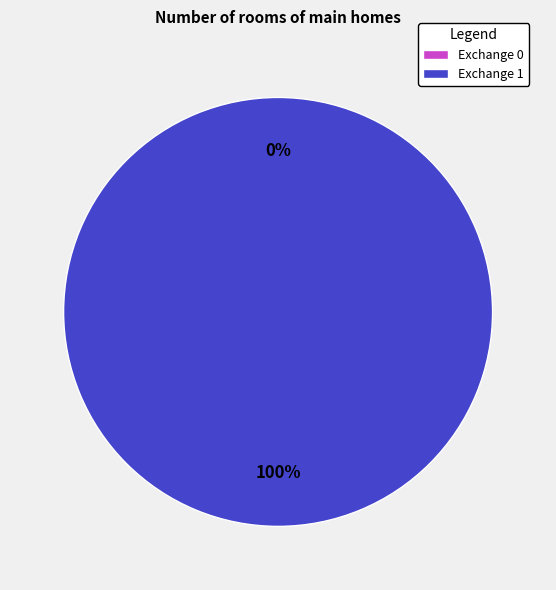

How many slices are in this pie chart?

2